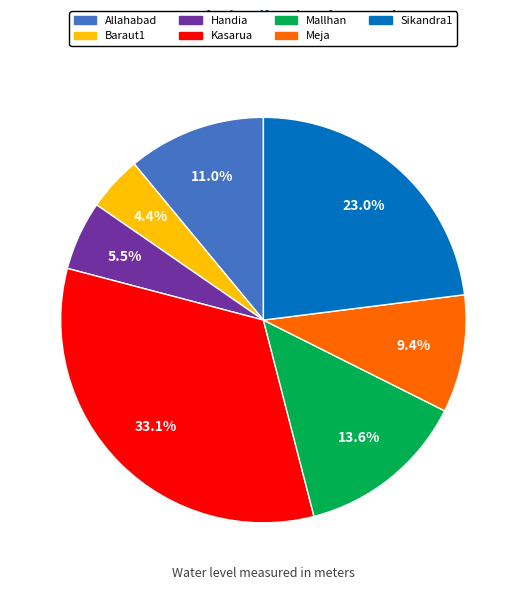

To the nearest percent, what is the combined percentage of Baraut1 and Allahabad?

15%